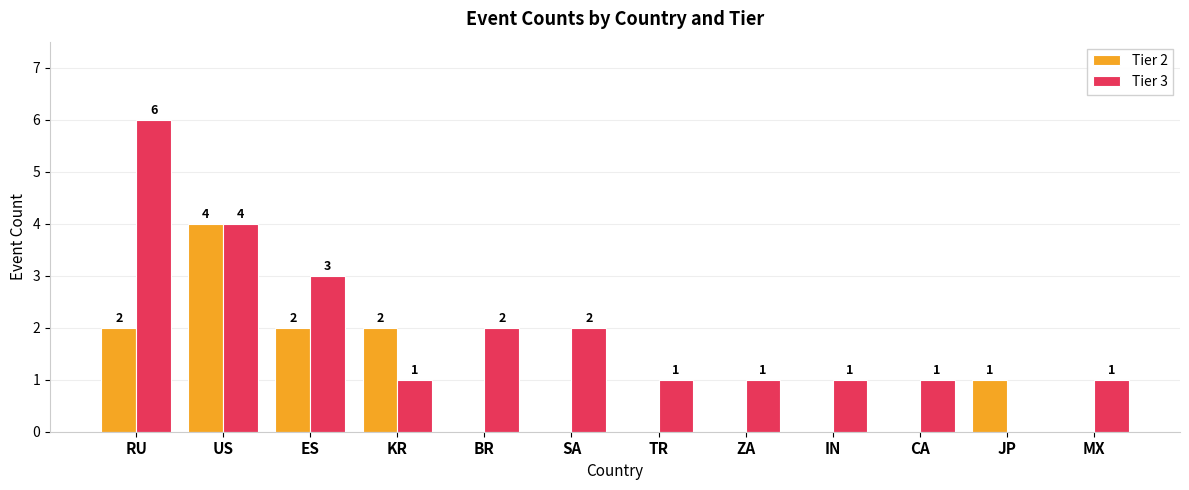

The Tier 3 series shows 1 at ZA. True or false?

True